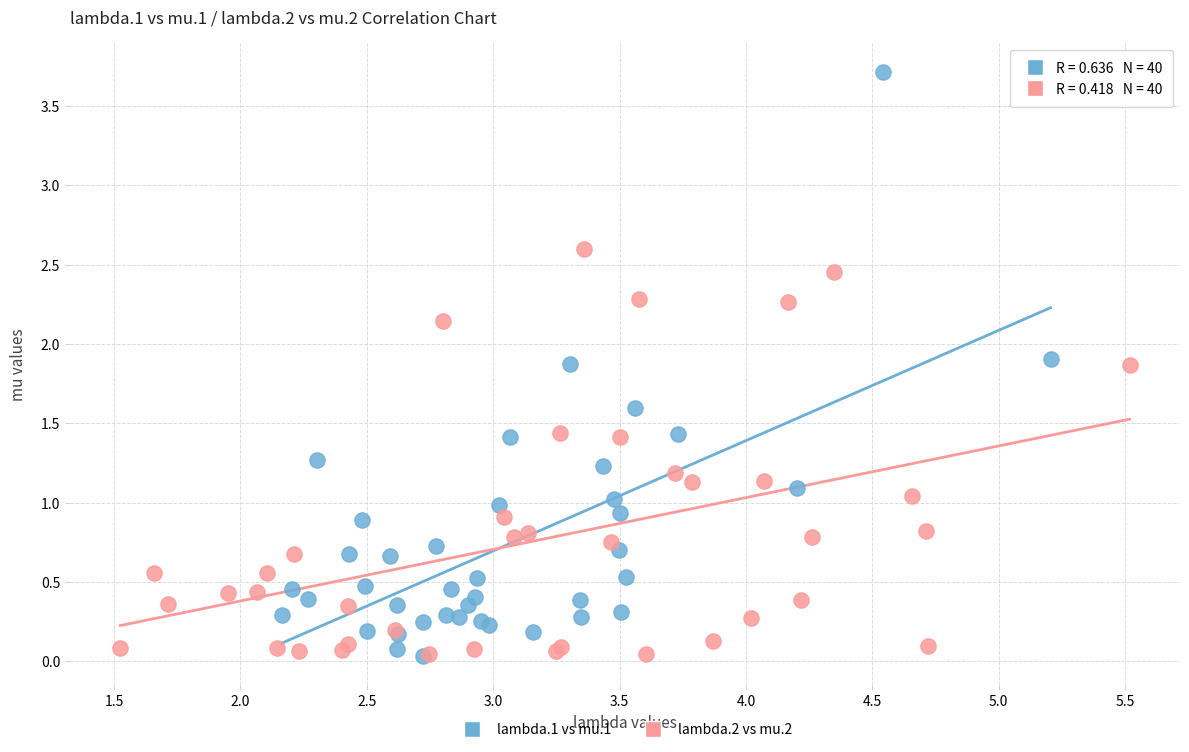

Which series has the widest spread of Y values?

lambda.1 vs mu.1